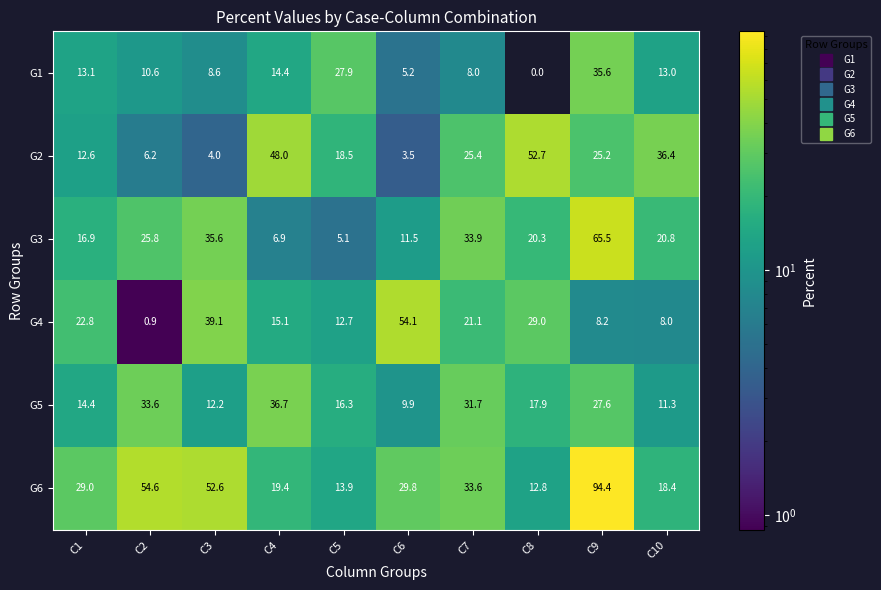

Which series changed the most between C2 and C9?

G6